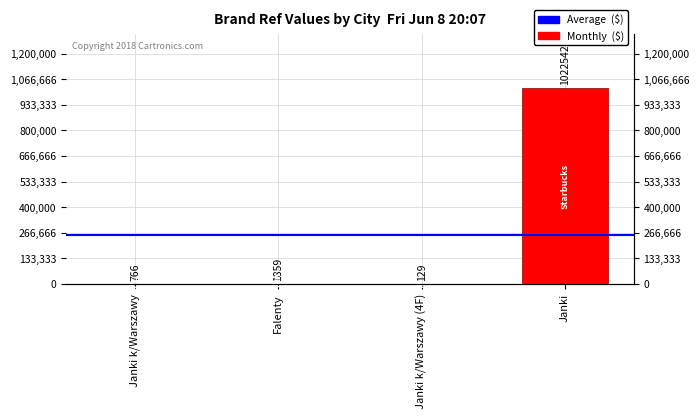

What value does the data have at Janki k/Warszawy, to the nearest 100?

800